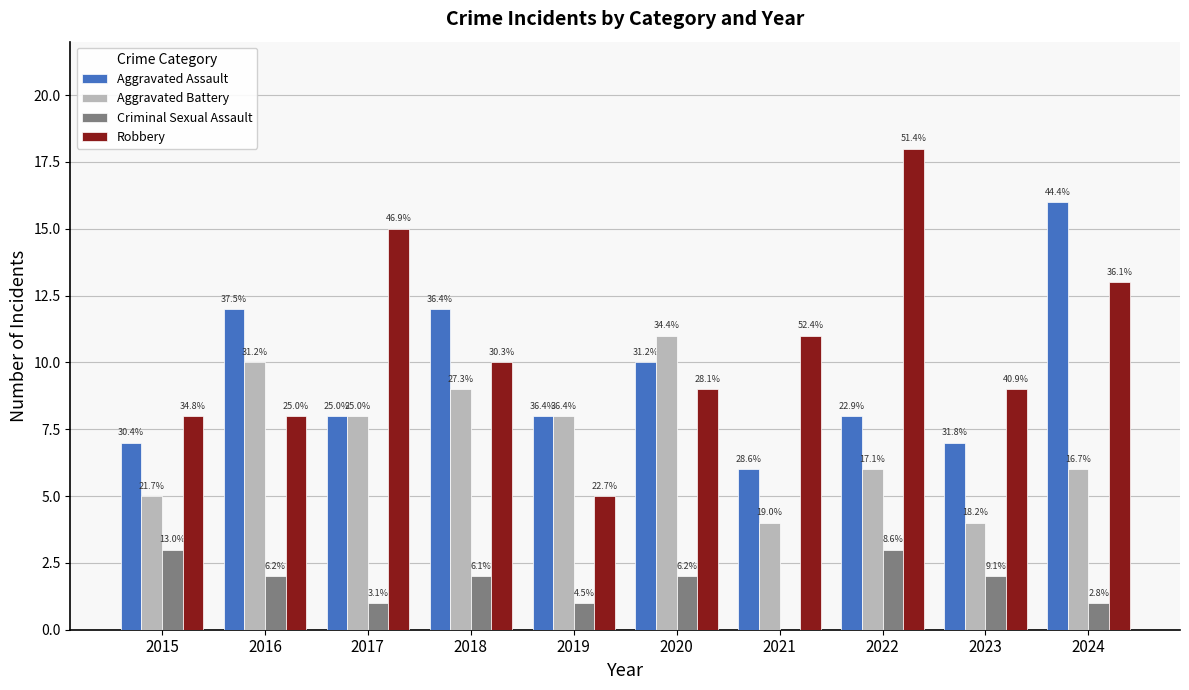

Between 2021 and 2023, which series saw the biggest shift?

Criminal Sexual Assault